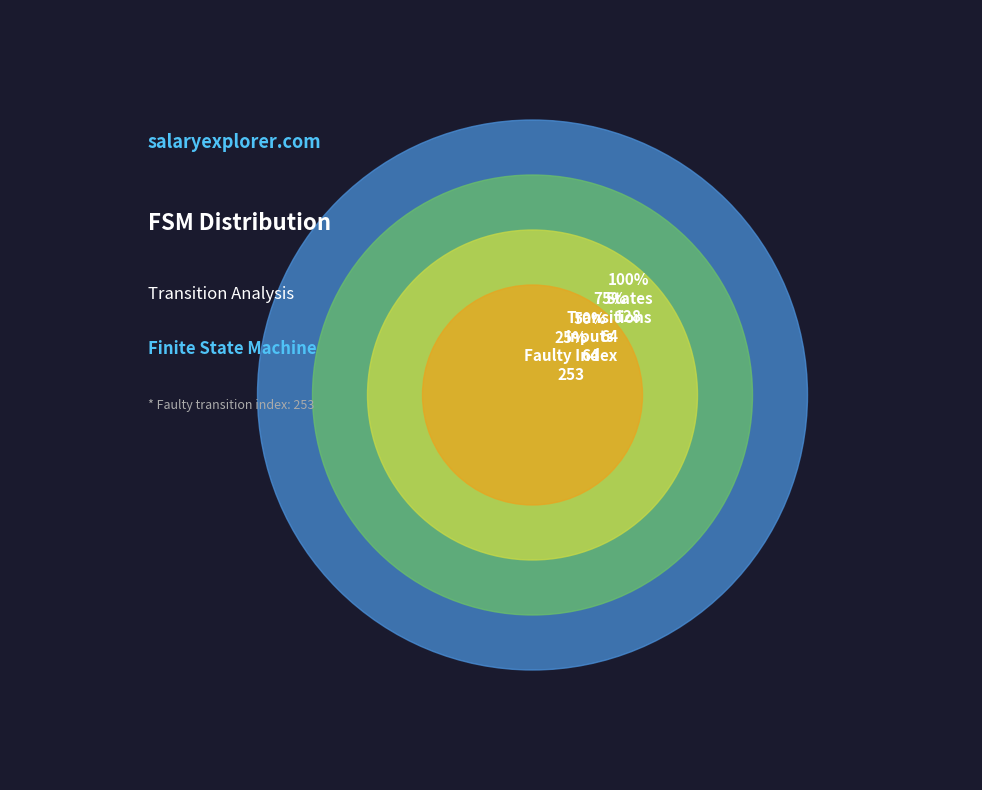

Count the number of slices in the pie.

4